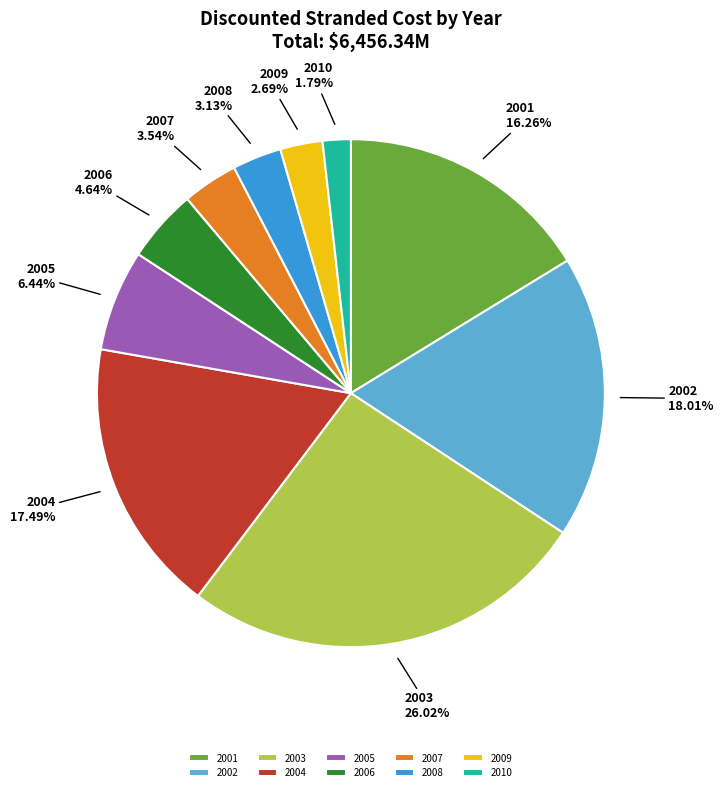

How much of the chart is everything except 2002?

82.0%